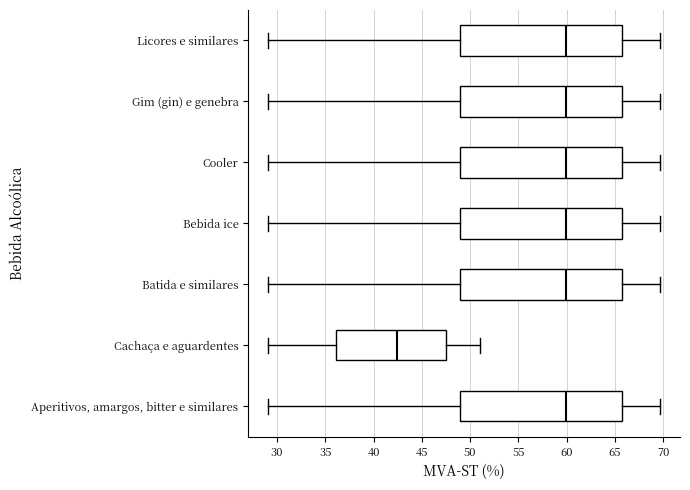

Where does the right whisker of the box for Licores e similares end on the x-axis? The values are not printed on the chart, so give them approximately, as read against the axis.

69.5